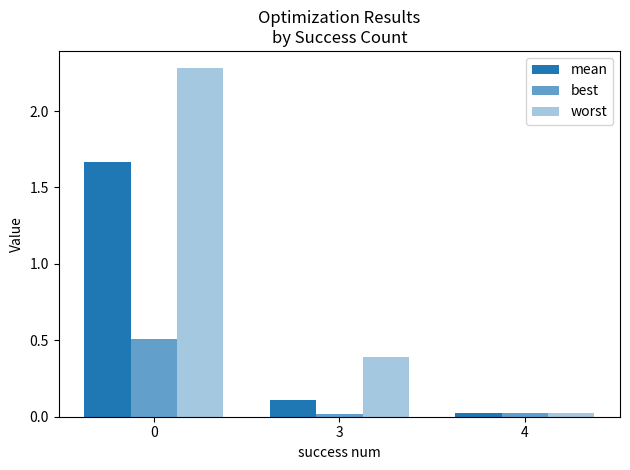

How many distinct data groups are displayed?

3